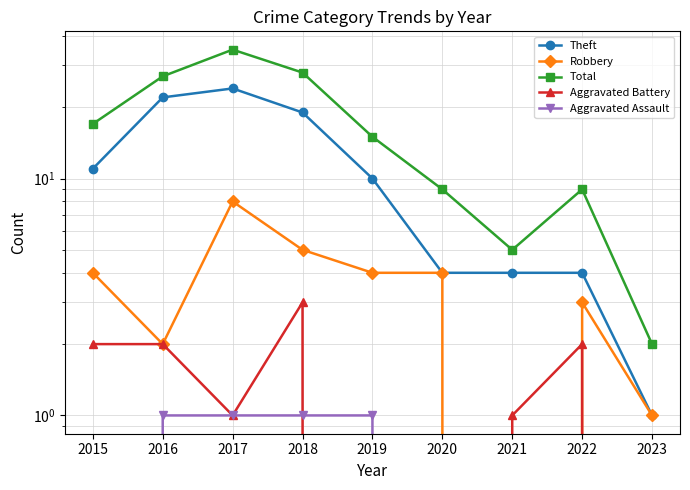

What is the value of the Theft point at the 6th from the left?

4